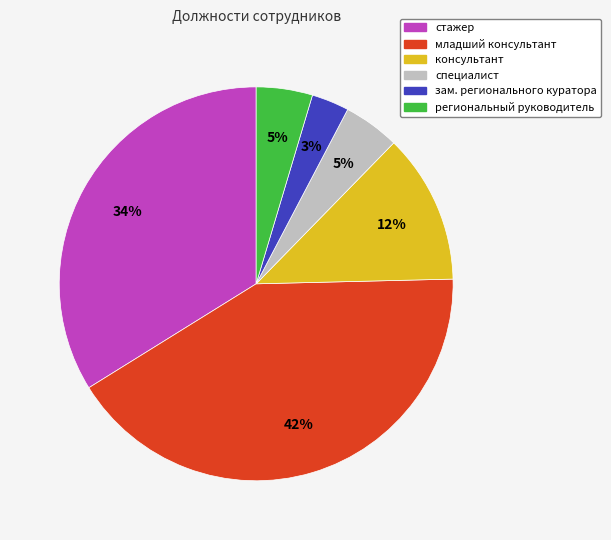

Is консультант the majority of the pie?

No